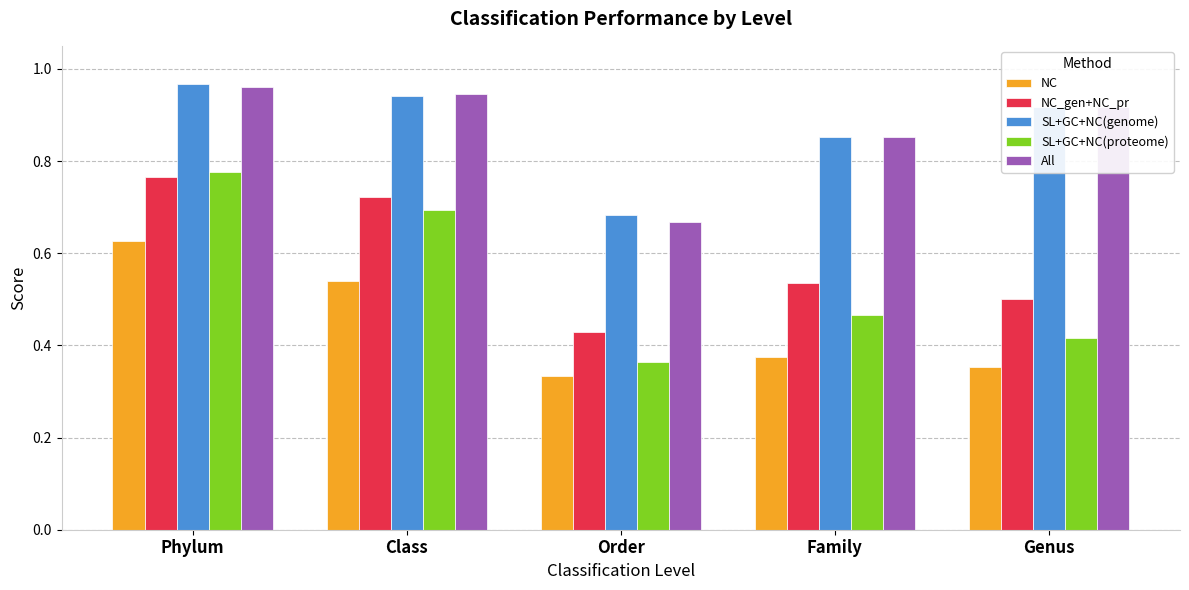

Count the SL+GC+NC(genome) values in the range 0 to 1.

5